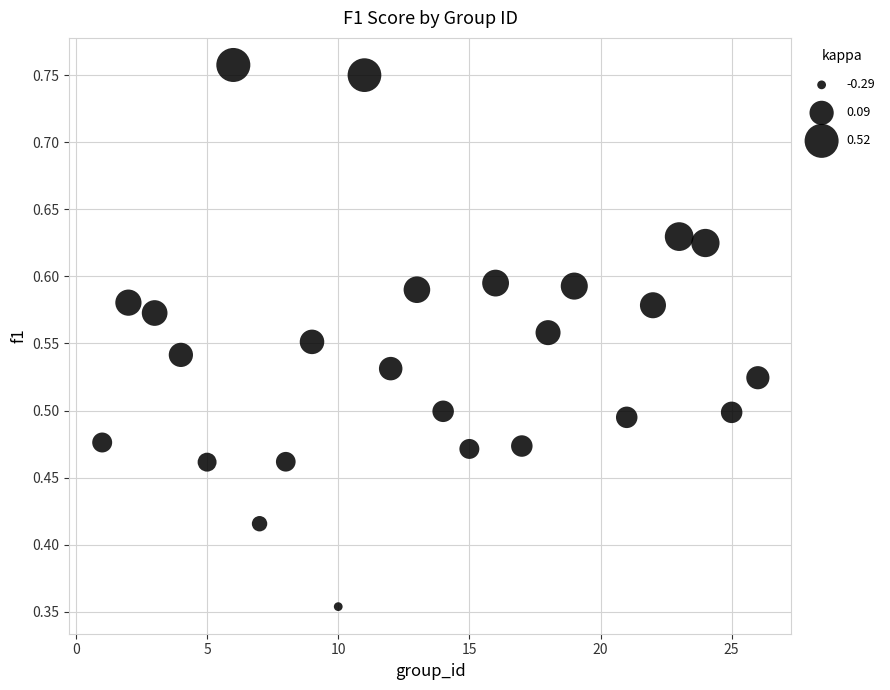

What is the range of X values (max minus min)?

25.0